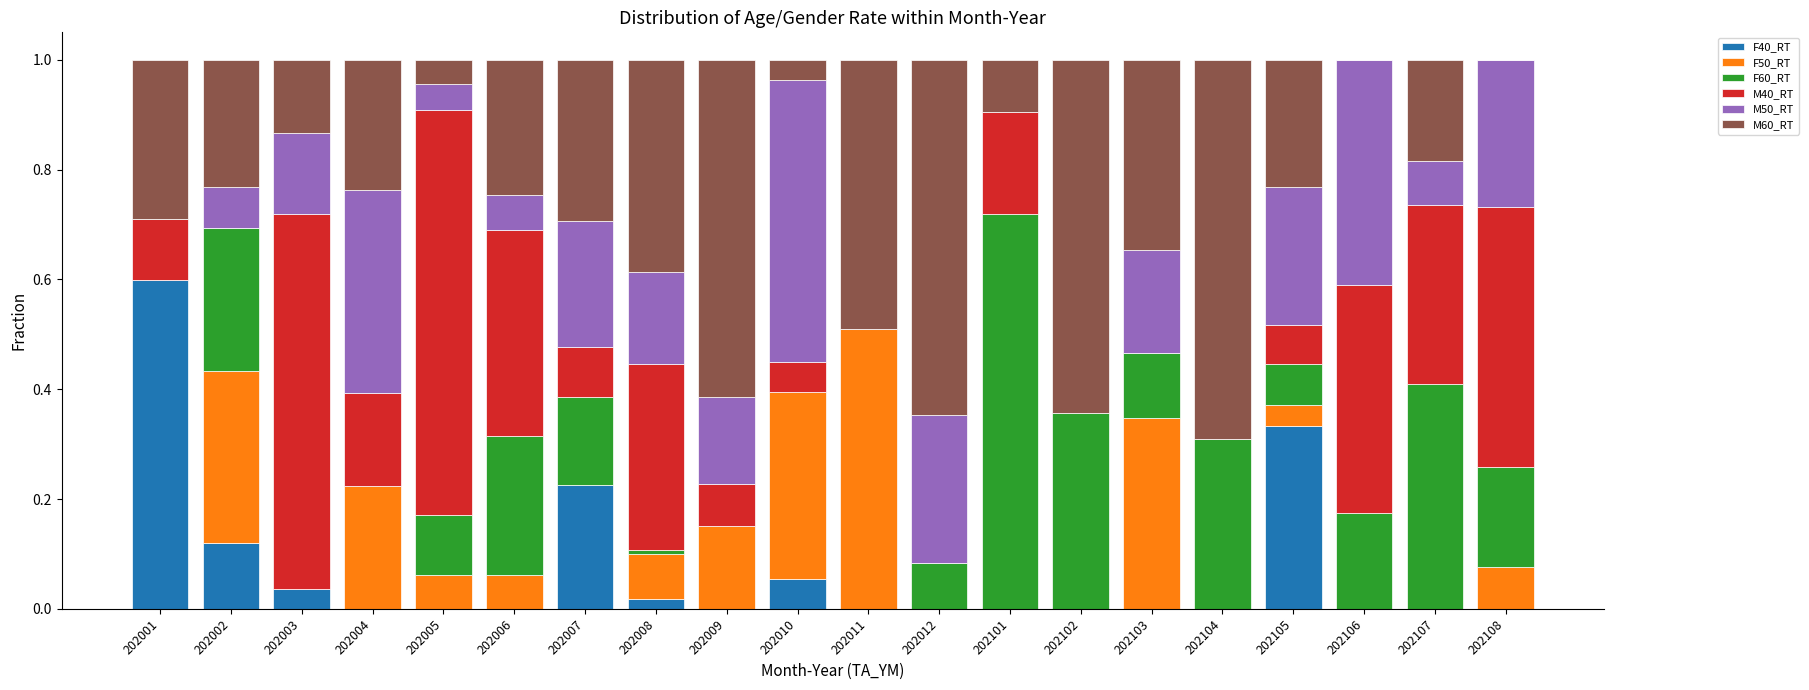

Which category has the highest value in the F40_RT series?

202001